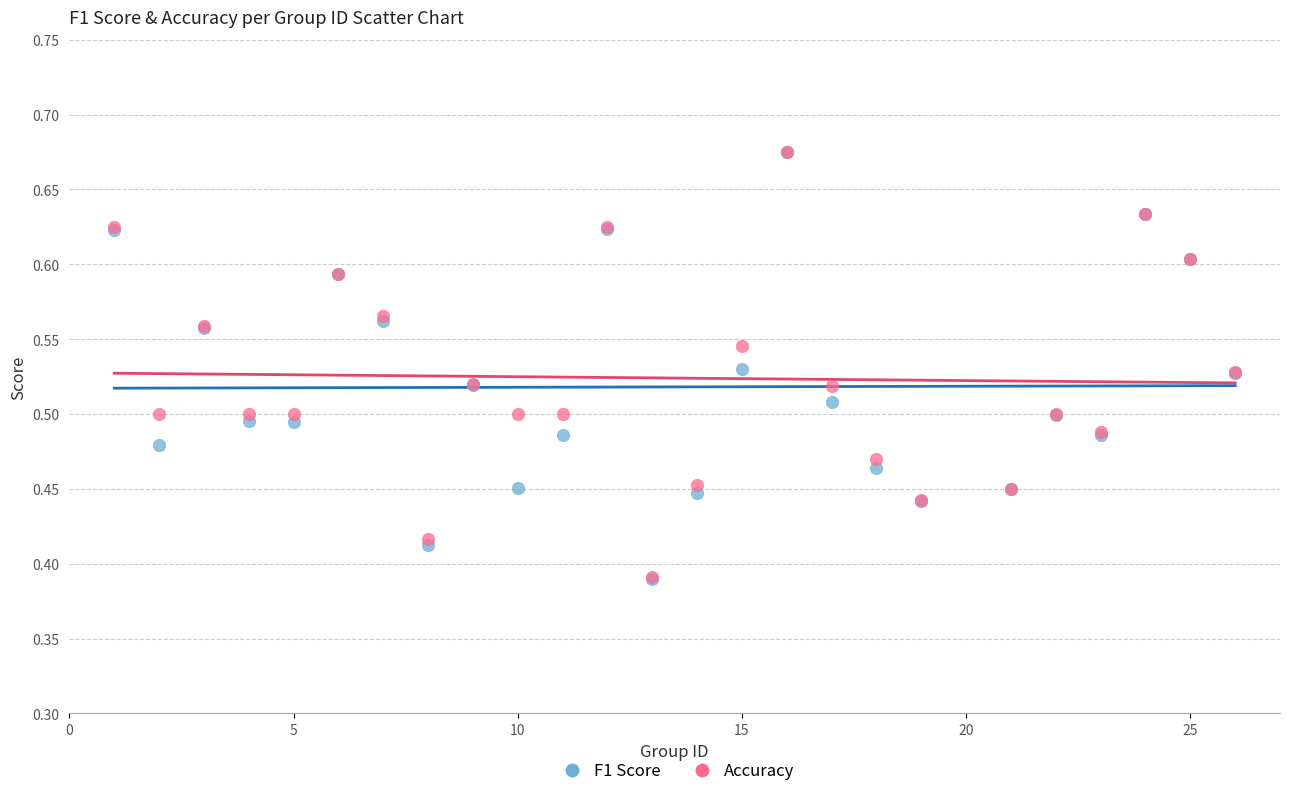

Which series has the largest Y range (max minus min)?

F1 Score